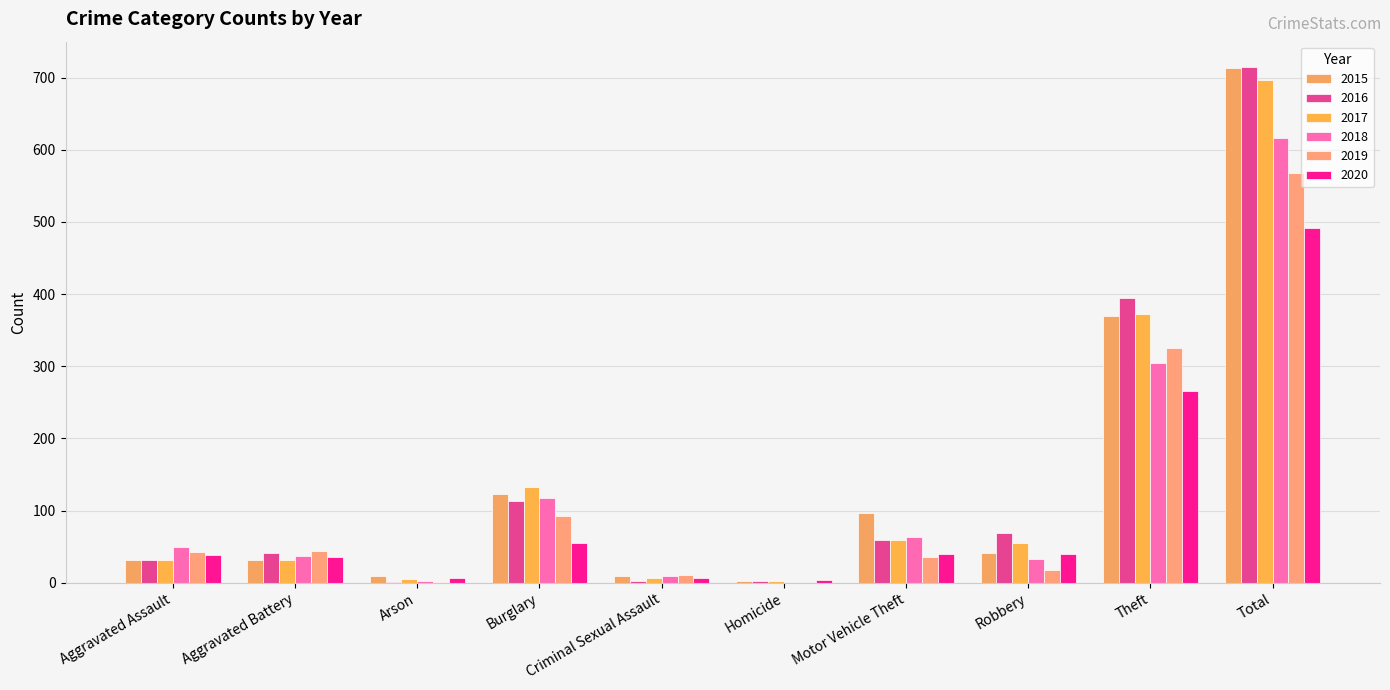

What is the label of the 7th bar from the left?

Motor Vehicle Theft